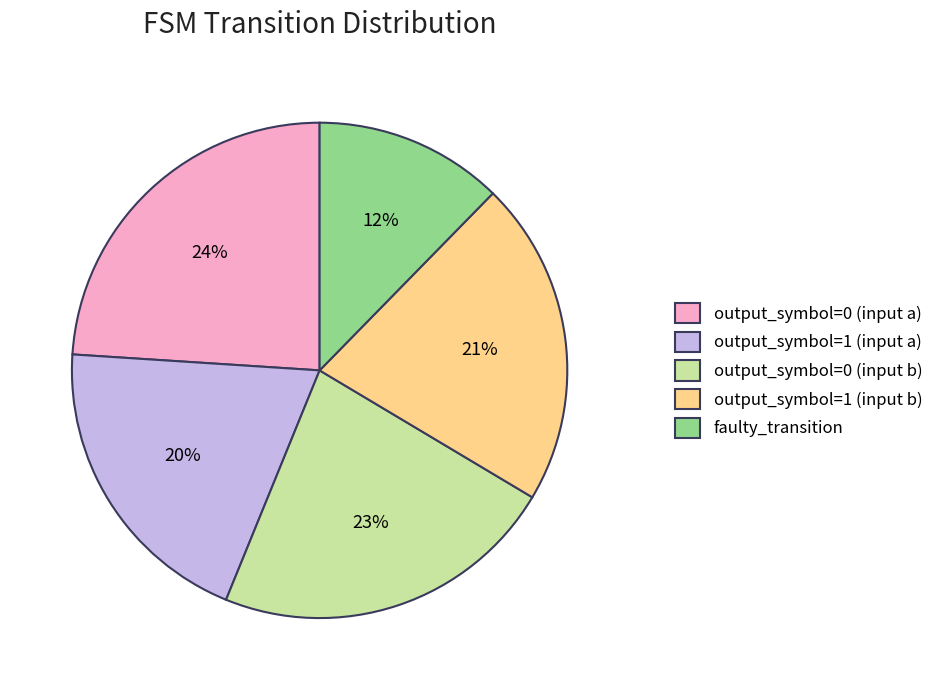

Is there a majority slice in this chart?

No